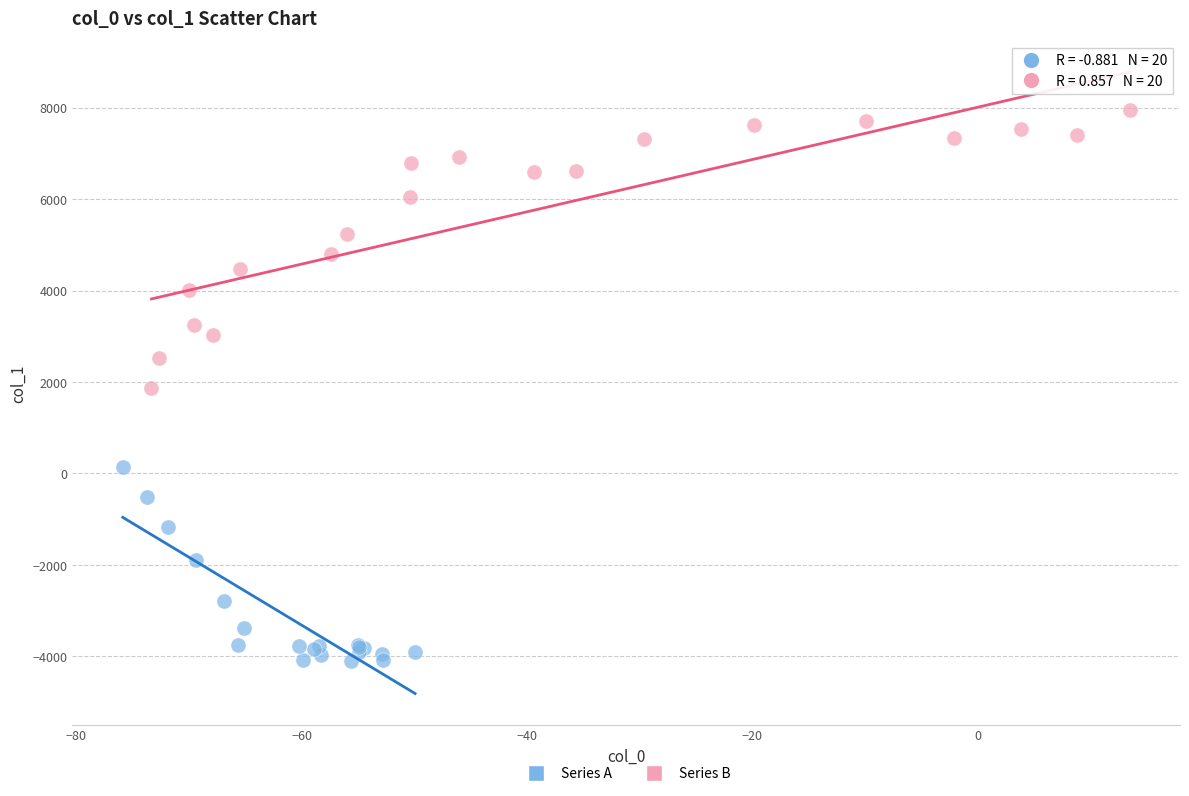

What are all the series names shown in the legend?

Series A, Series B